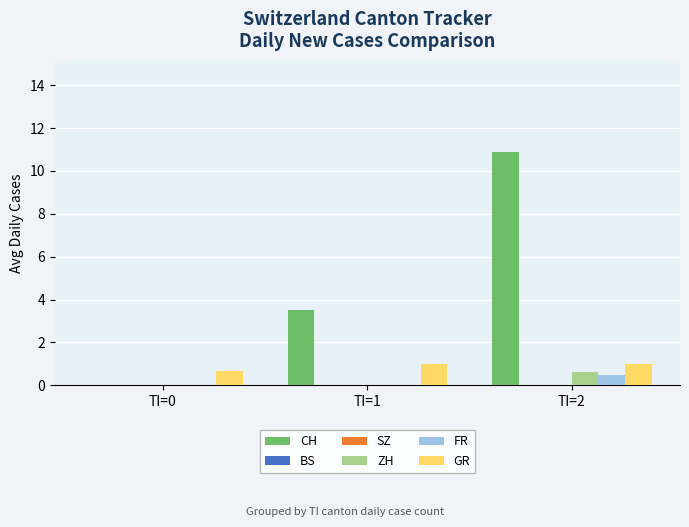

Reading left to right, transcribe all the data shown in this chart.

CH: TI=0=0.0	TI=1=3.5	TI=2=10.9
BS: TI=0=0.0	TI=1=0.0	TI=2=0.0
SZ: TI=0=0.0	TI=1=0.0	TI=2=0.0
ZH: TI=0=0.0	TI=1=0.0	TI=2=0.6
FR: TI=0=0.0	TI=1=0.0	TI=2=0.5
GR: TI=0=0.7	TI=1=1.0	TI=2=1.0